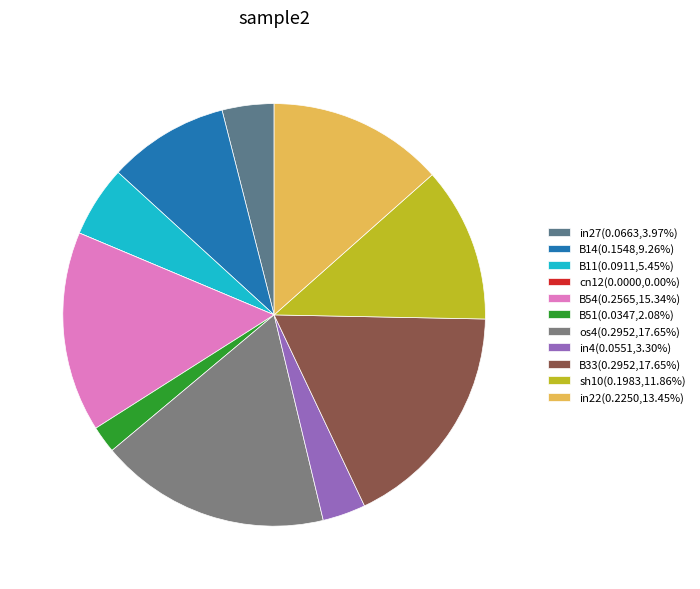

Combined, do in22 and sh10 account for over 50%?

No